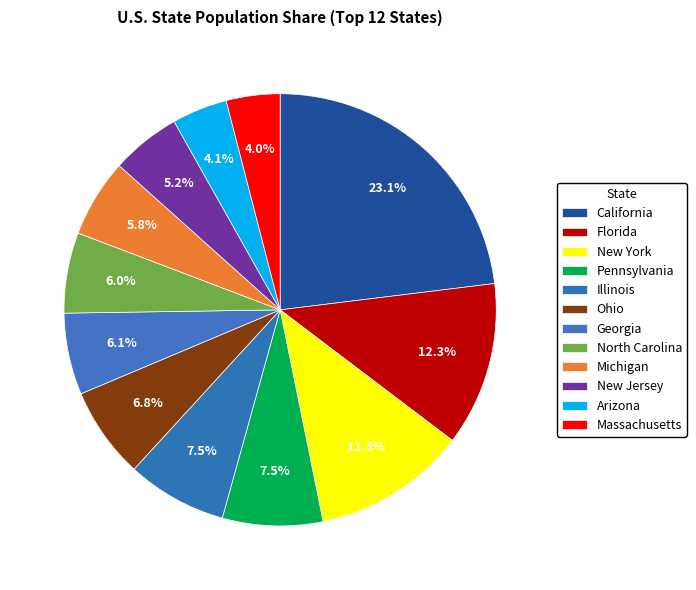

Count the number of slices in the pie.

12